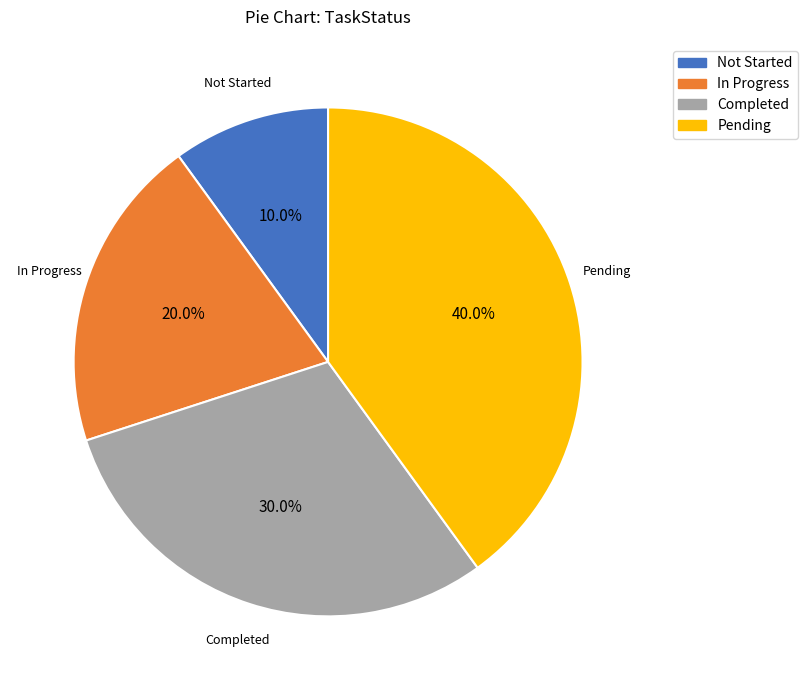

Rank the categories by value from highest to lowest.

Pending, Completed, In Progress, Not Started